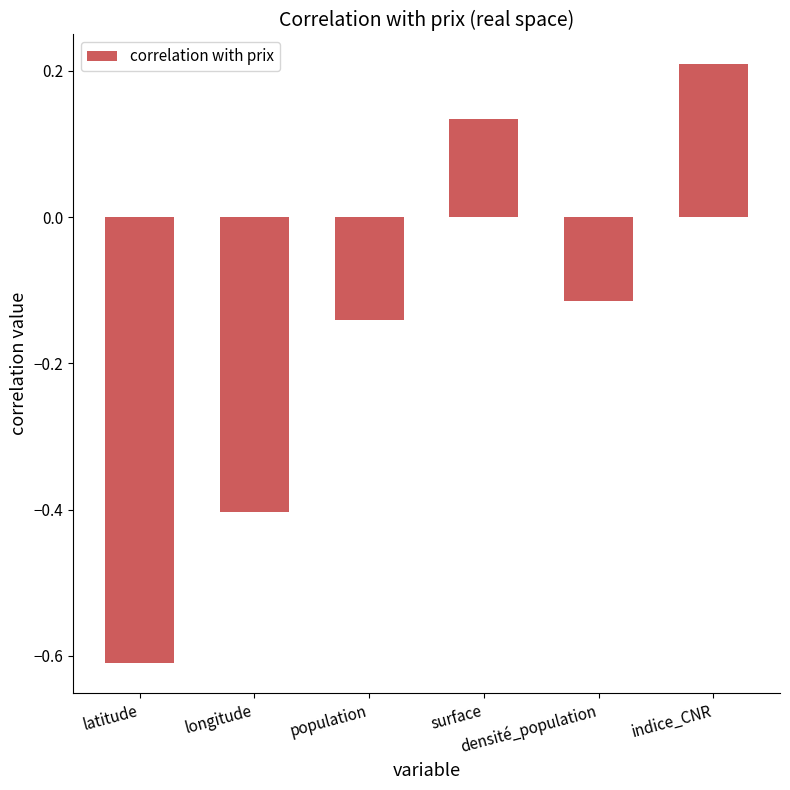

What is the sum of all values?

-0.9